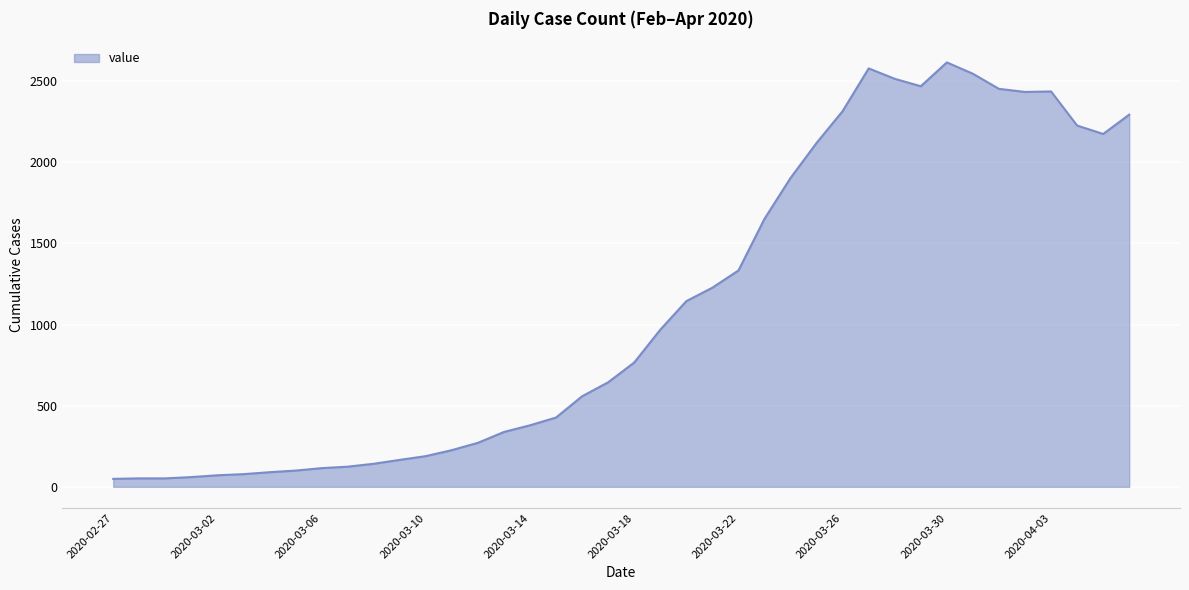

How many categories are shown in the chart?

40